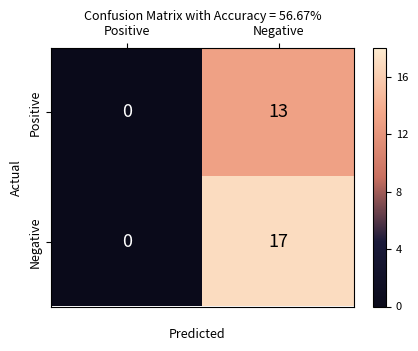

Reading left to right, list all the values displayed in this chart.

Positive: Positive=0	Negative=13
Negative: Positive=0	Negative=17